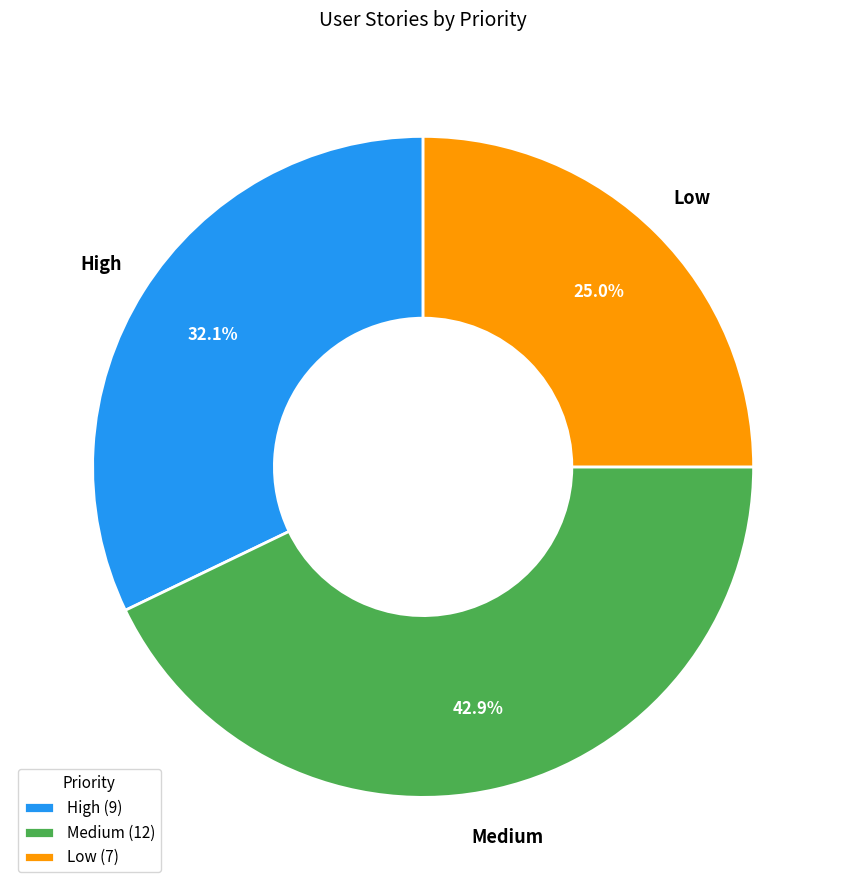

Is the sum of Low and Medium greater than half?

Yes